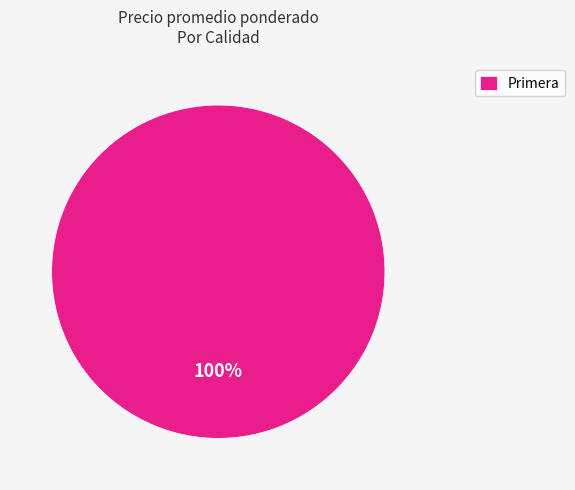

Rank the categories by value from highest to lowest.

Primera